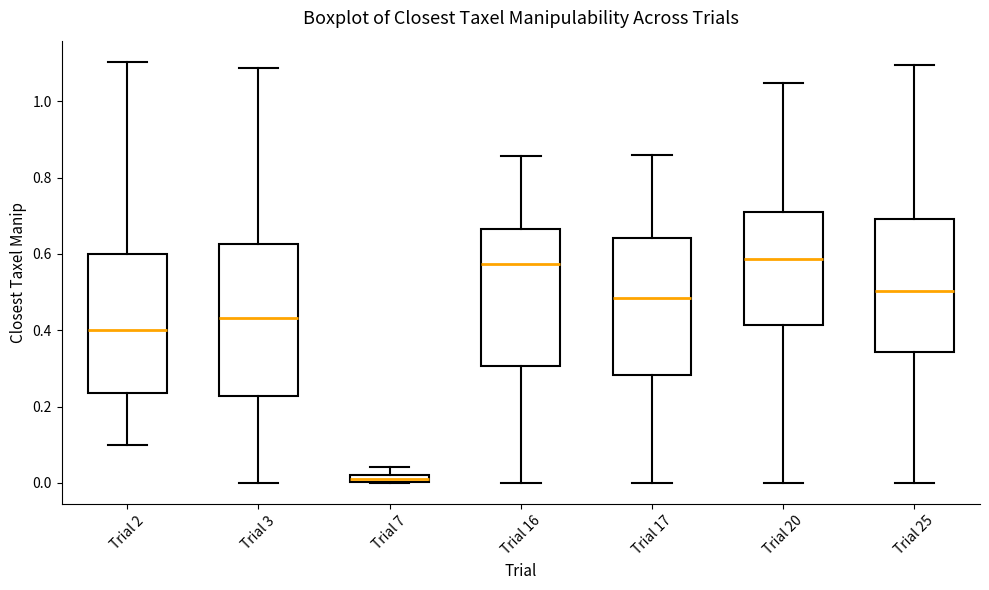

Which box's median line is the lowest?

Trial 7